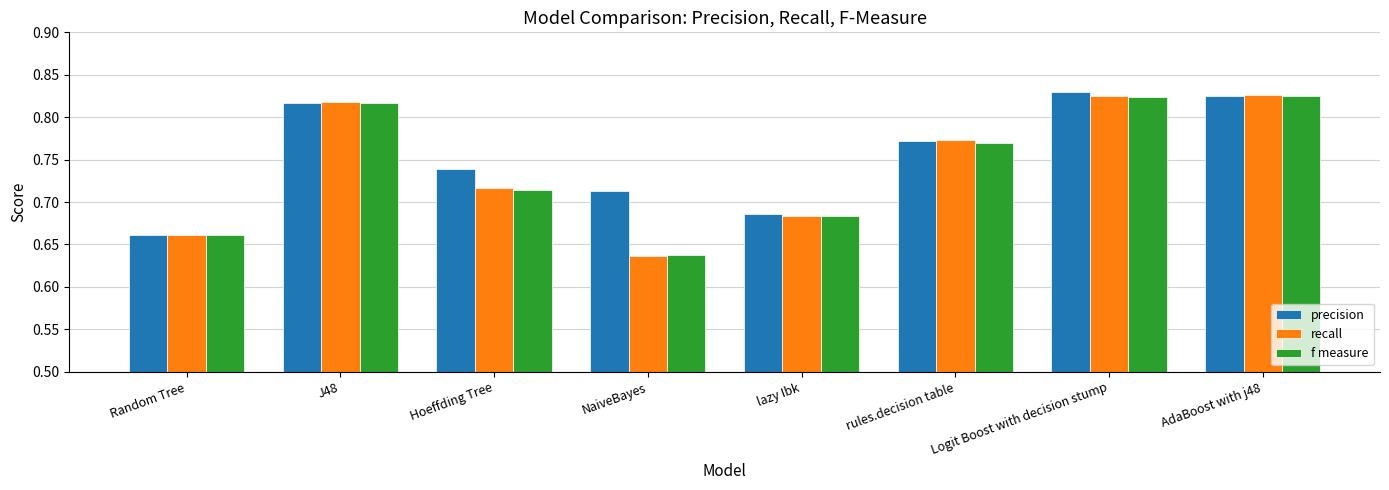

How many bars are there in total?

24